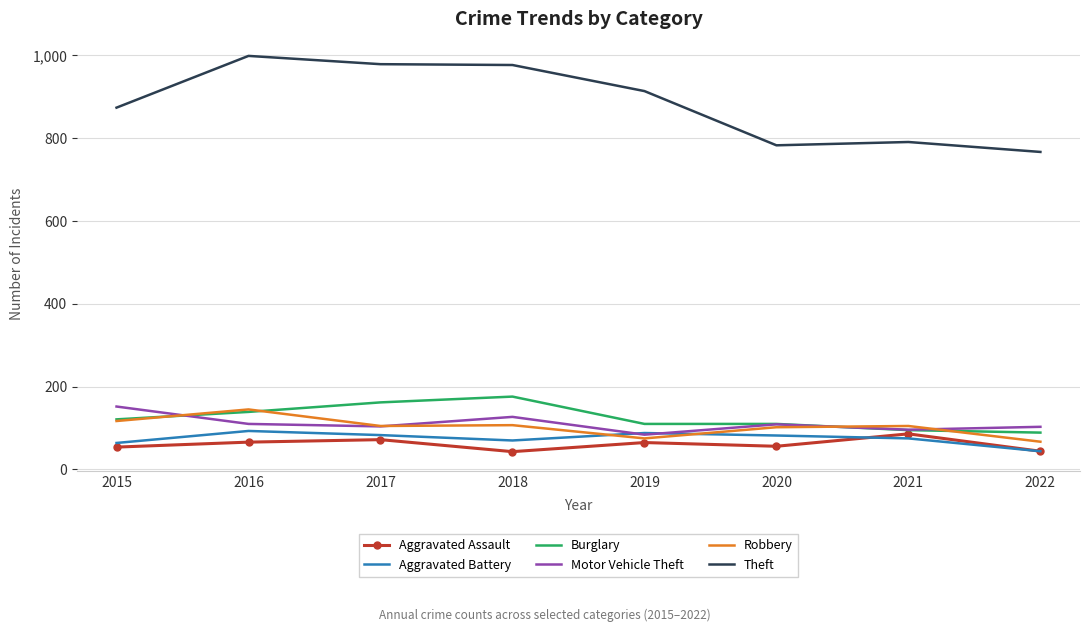

What is the lowest value of the Theft series?

767